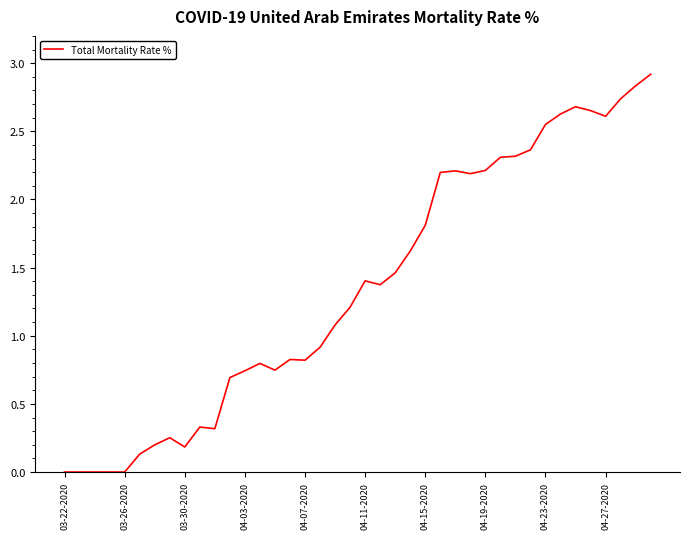

What is the maximum value shown in the chart?

2.9